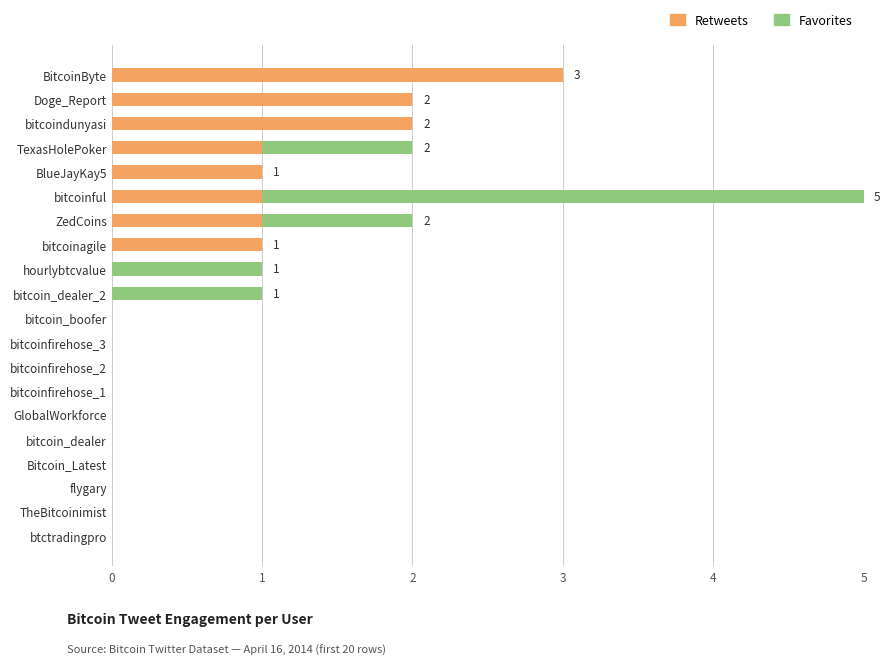

At which category is the sum across all series the highest?

bitcoinful